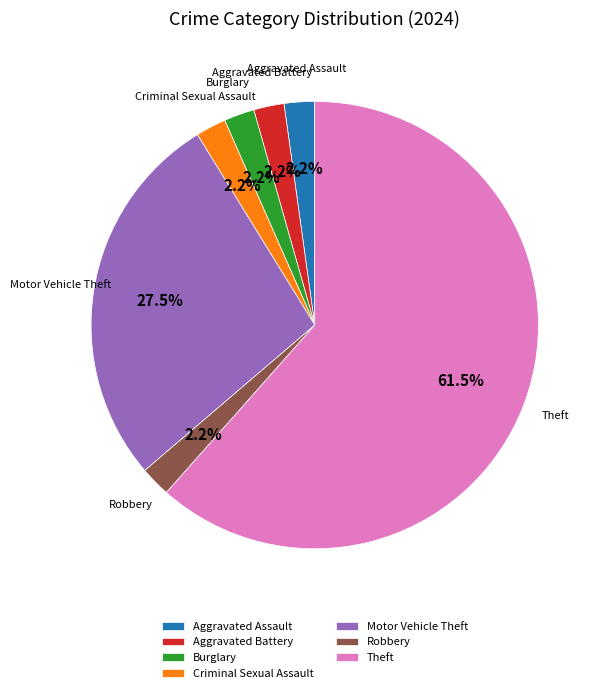

What is the largest slice in the pie chart?

Theft